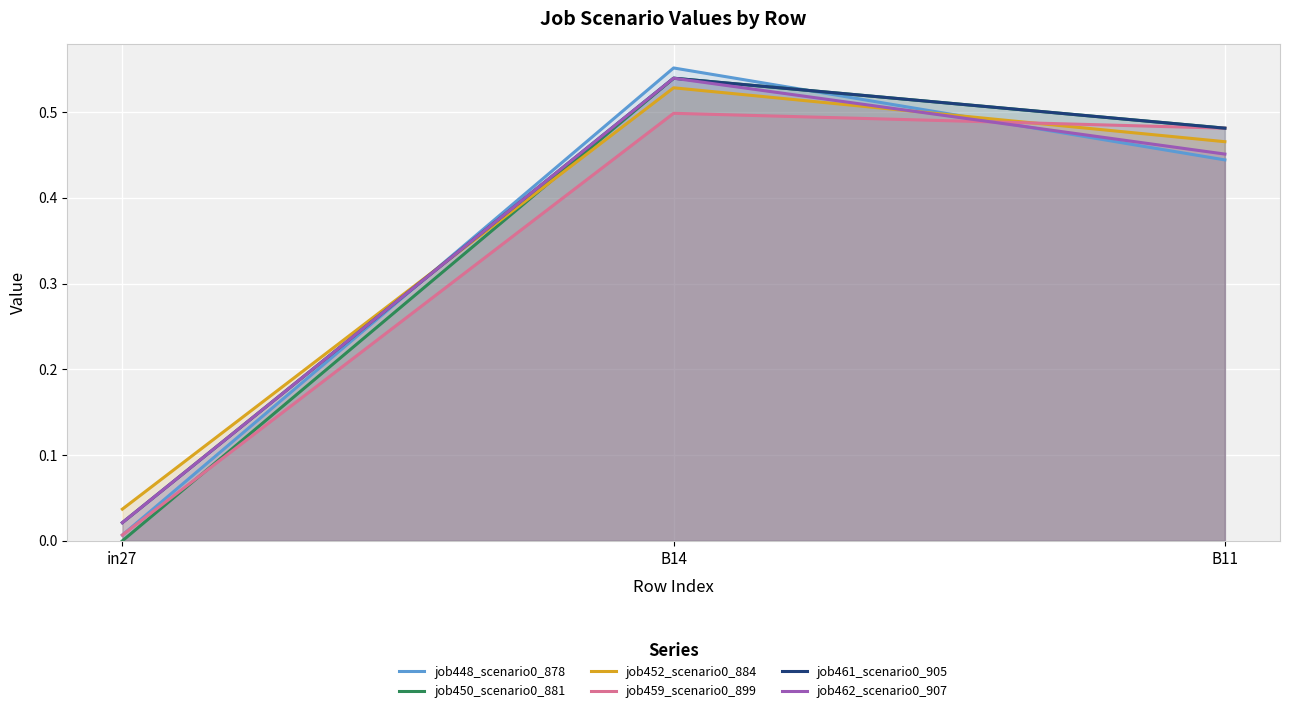

Reading left to right, list all the values displayed in this chart.

job448_scenario0_878: 0.0	0.6	0.4
job450_scenario0_881: 0.0	0.5	0.5
job452_scenario0_884: 0.0	0.5	0.5
job459_scenario0_899: 0.0	0.5	0.5
job461_scenario0_905: 0.0	0.5	0.5
job462_scenario0_907: 0.0	0.5	0.5